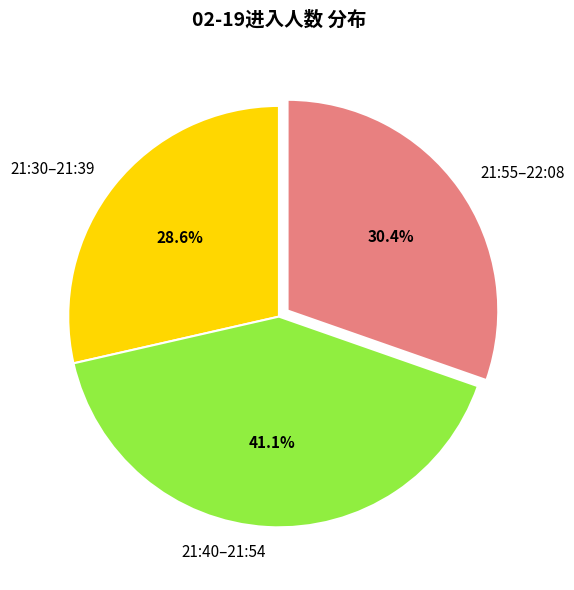

Rank the categories by value from highest to lowest.

21:40–21:54, 21:55–22:08, 21:30–21:39